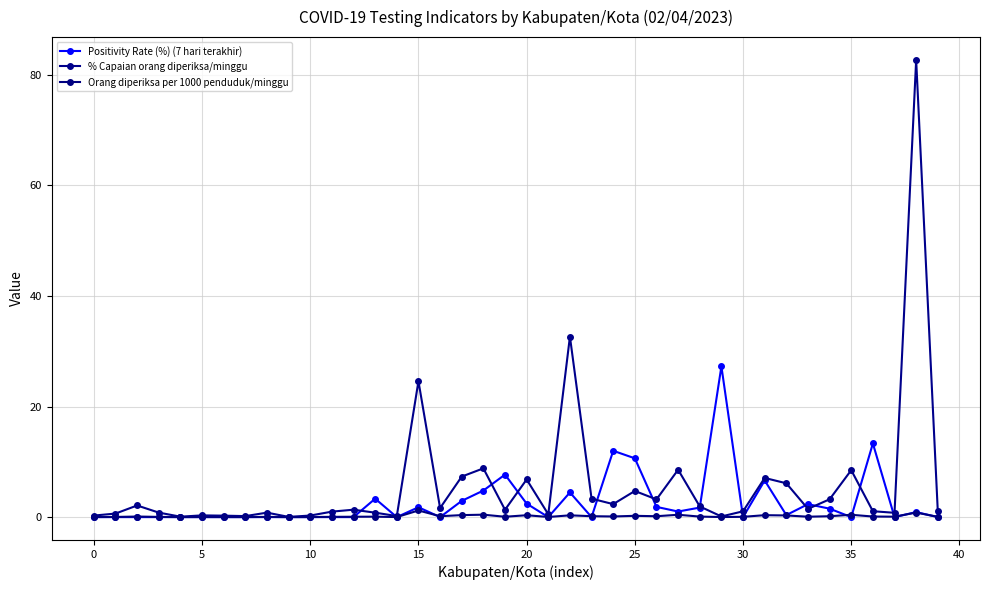

Which series has the widest spread of values?

% Capaian orang diperiksa/minggu